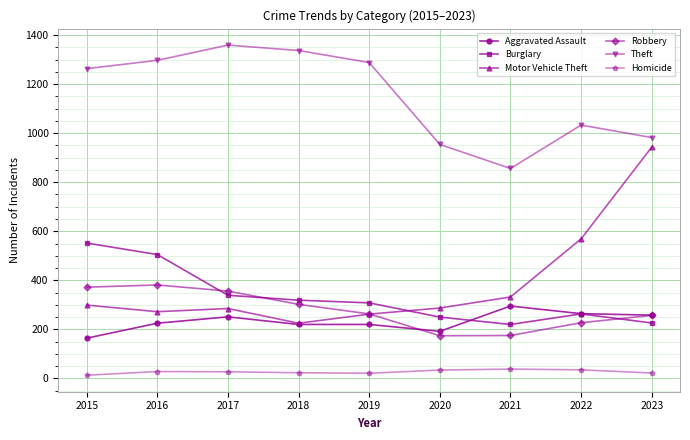

Rank the series by their maximum value, from lowest to highest.

Homicide, Aggravated Assault, Robbery, Burglary, Motor Vehicle Theft, Theft